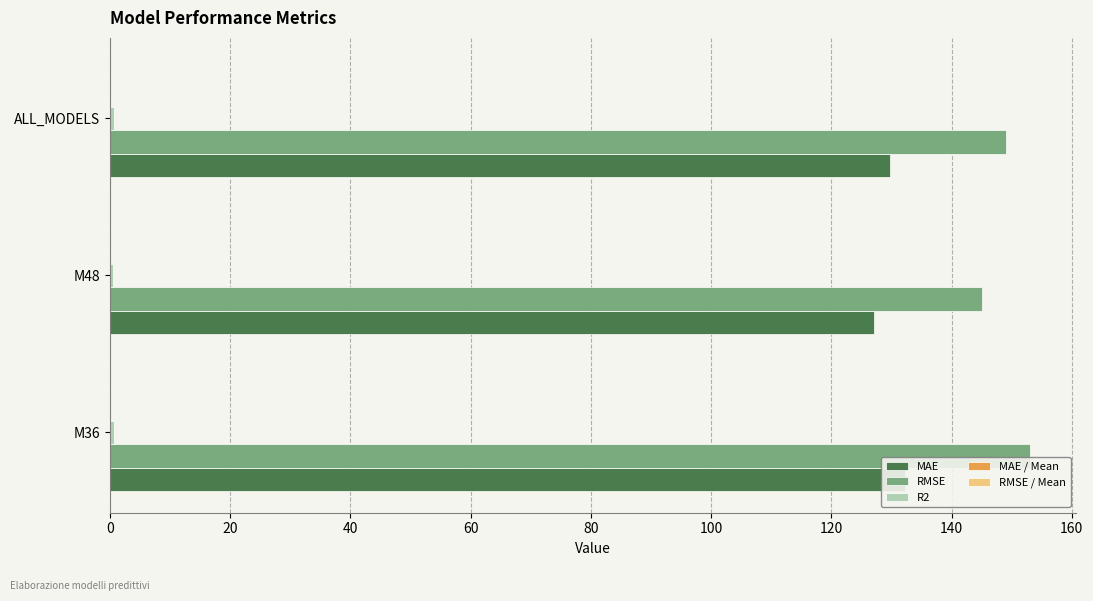

Reading left to right, what are all the values shown in this chart?

MAE: 132.2	127.2	129.7
RMSE: 153.1	145.1	149.1
R2: 0.6	0.6	0.8
MAE / Mean: 0.0	0.0	0.0
RMSE / Mean: 0.0	0.0	0.0